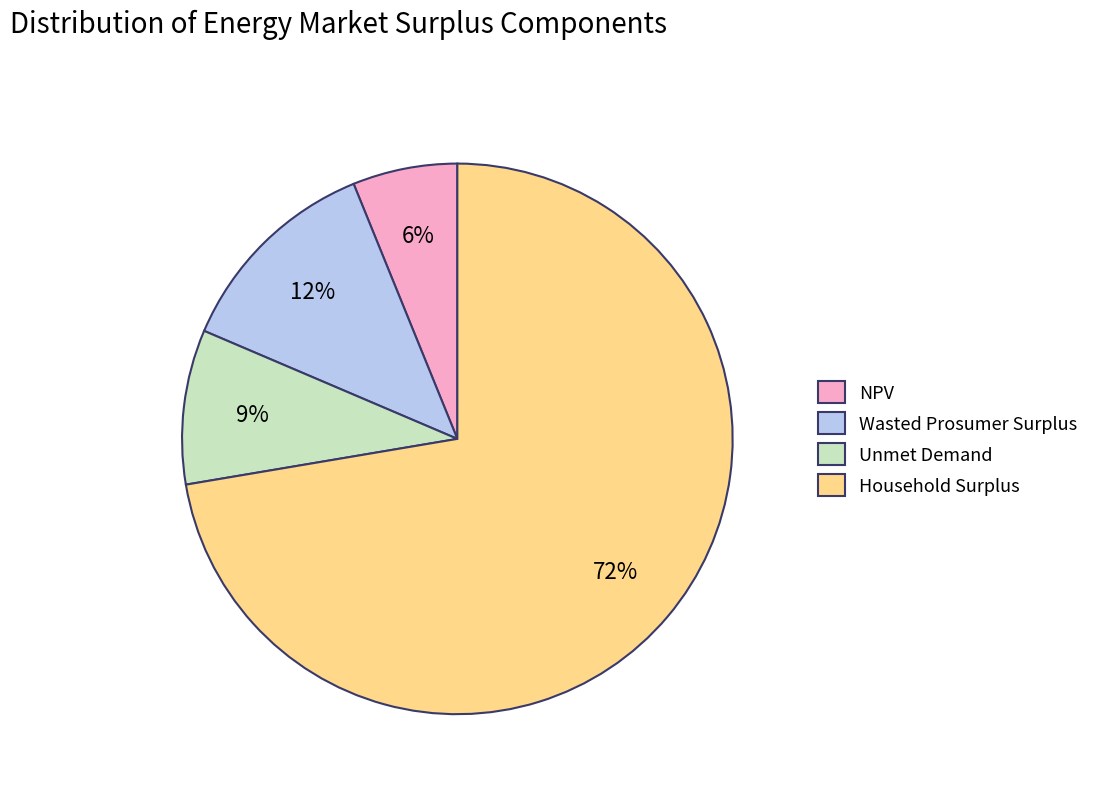

Is it true that Unmet Demand is 9% of the pie?

True